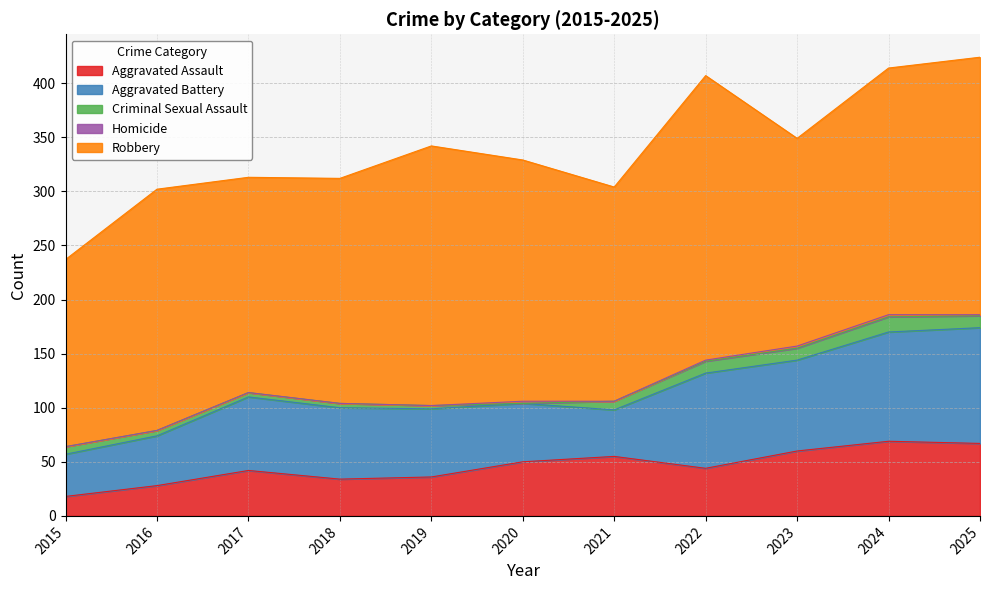

At which category does the chart reach its peak across all series?

2022